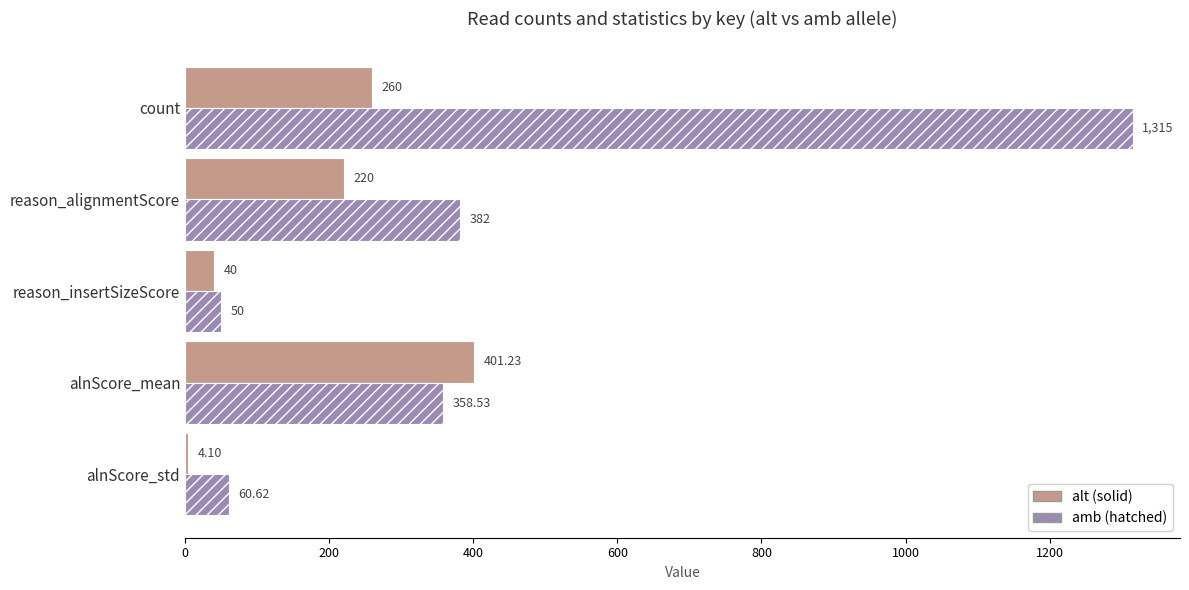

How many categories are shown in the chart?

5